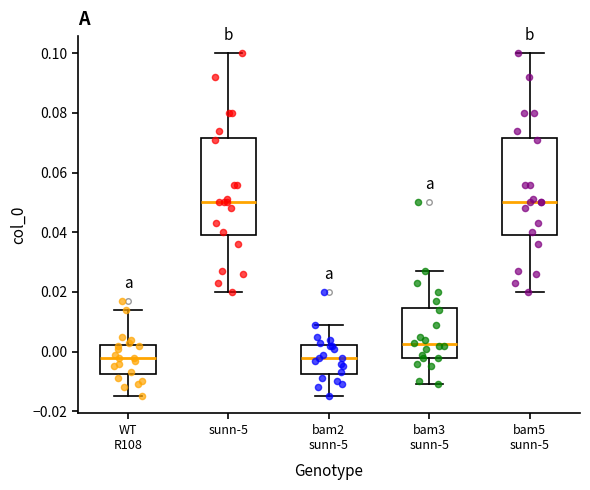

Reading left to right, read every box against the y-axis: the position of its median line, the range the box covers, and the ends of its whiskers. The values are not printed on the chart, so give them approximately, as read against the axis.

WT R108: median -0.002, box -0.008 to 0.002, whiskers -0.014 to 0.014
sunn-5: median 0.050, box 0.040 to 0.072, whiskers 0.020 to 0.100
bam2 sunn-5: median -0.002, box -0.008 to 0.002, whiskers -0.014 to 0.010
bam3 sunn-5: median 0.002, box -0.002 to 0.014, whiskers -0.010 to 0.028
bam5 sunn-5: median 0.050, box 0.040 to 0.072, whiskers 0.020 to 0.100